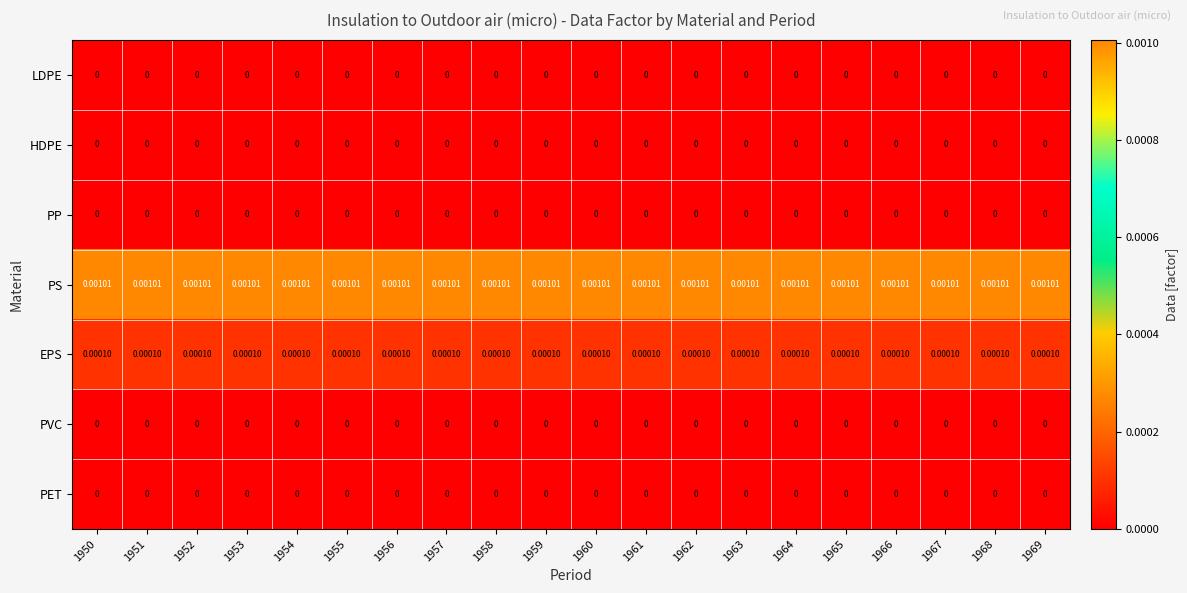

Is the value of LDPE at 1961 greater than the value of PS at 1950?

No